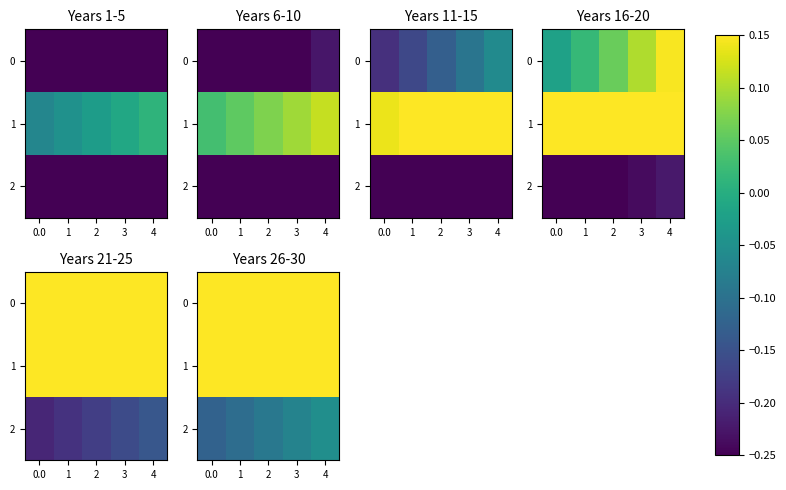

Between 3 and 0.0, which is larger?

3